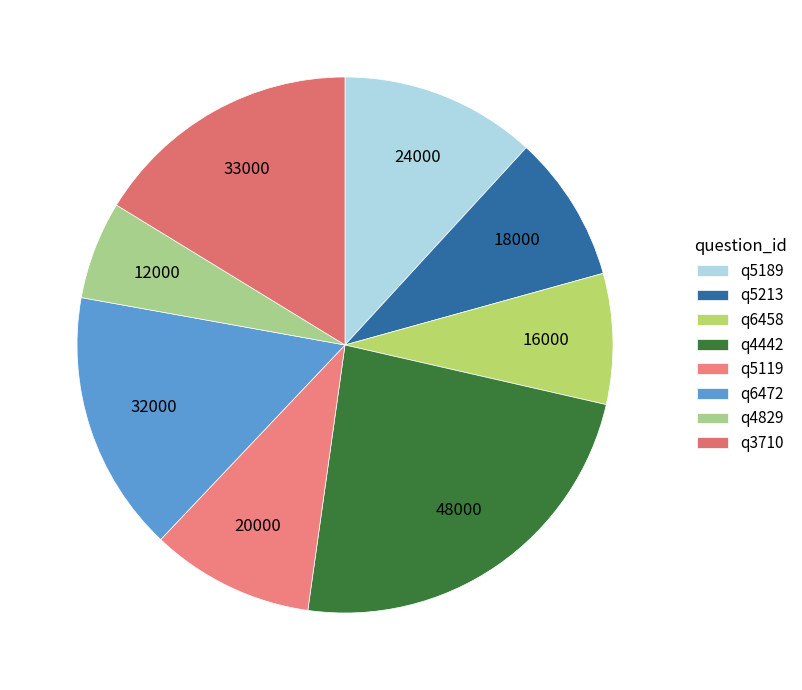

To the nearest percent, what percentage of the pie is q3710?

16%